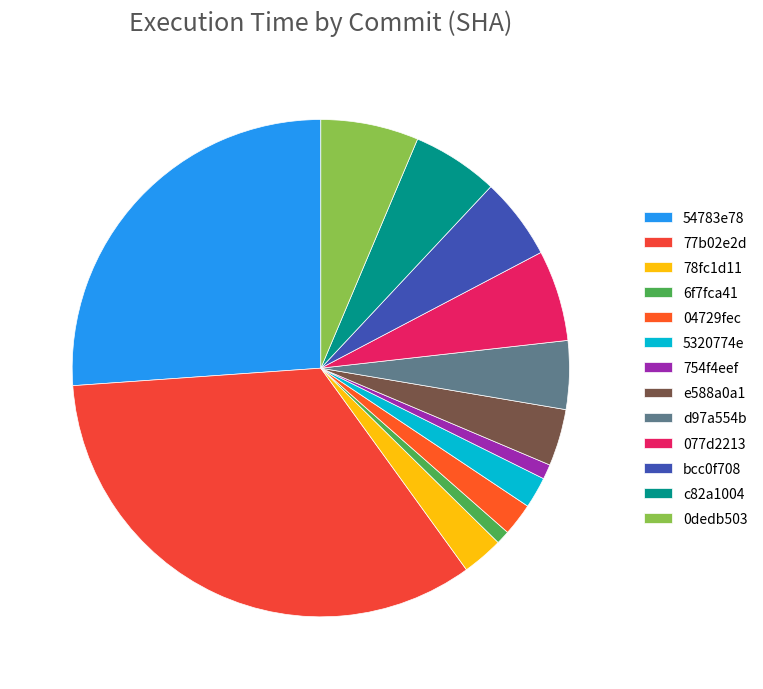

What is the change in value from 77b02e2d to d97a554b?

-475.9